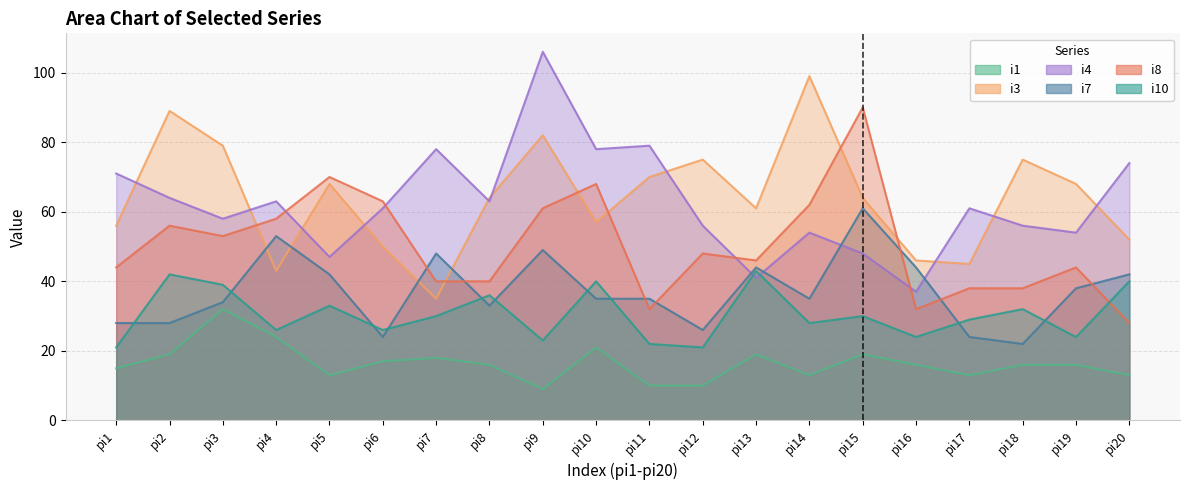

What is the sum of all i3 values?

1278